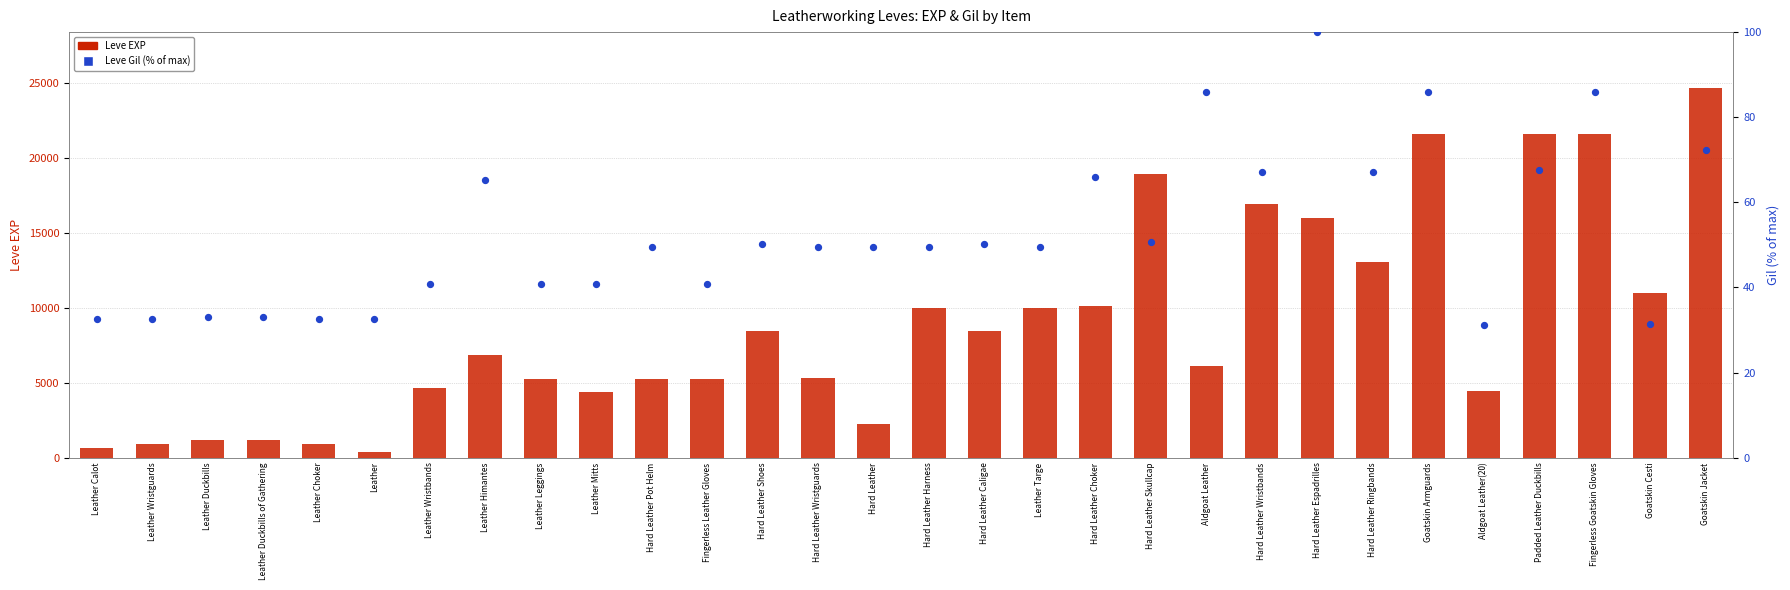

At how many categories does at least one series exceed 44?

30